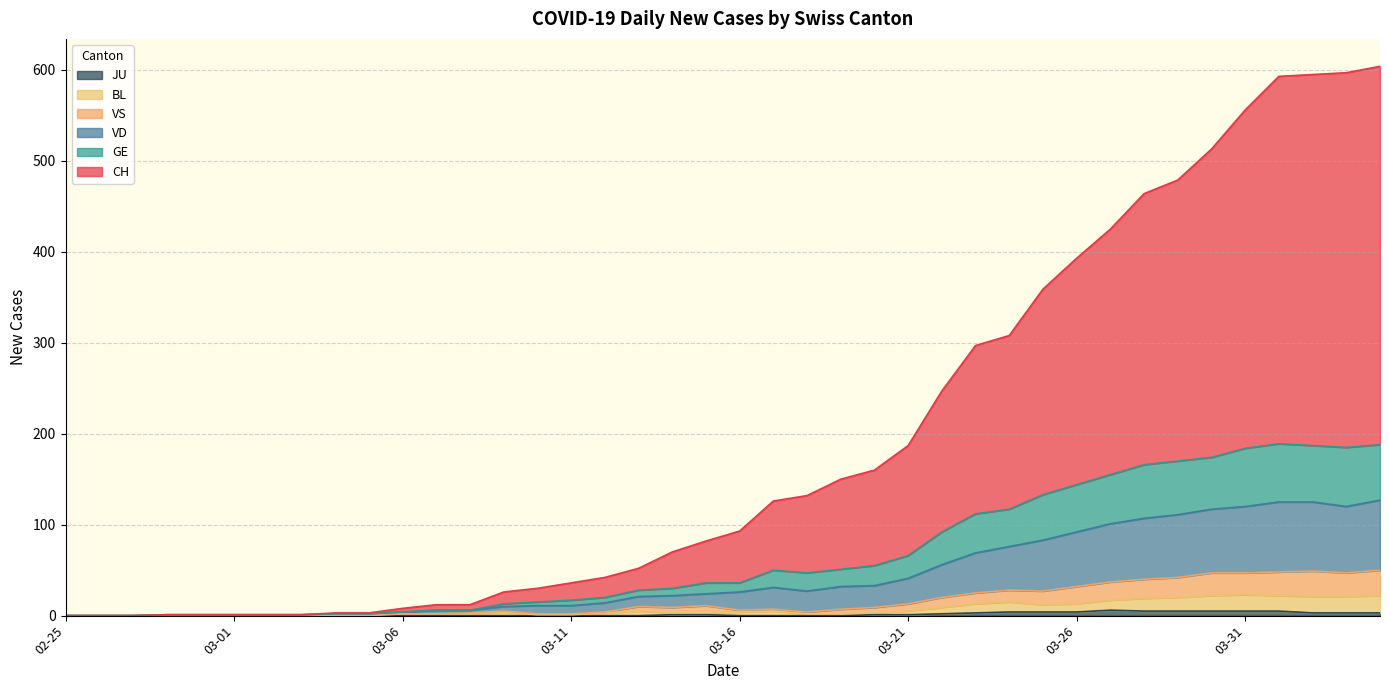

Which series changed the most between 2020-03-22 and 2020-03-30?

CH